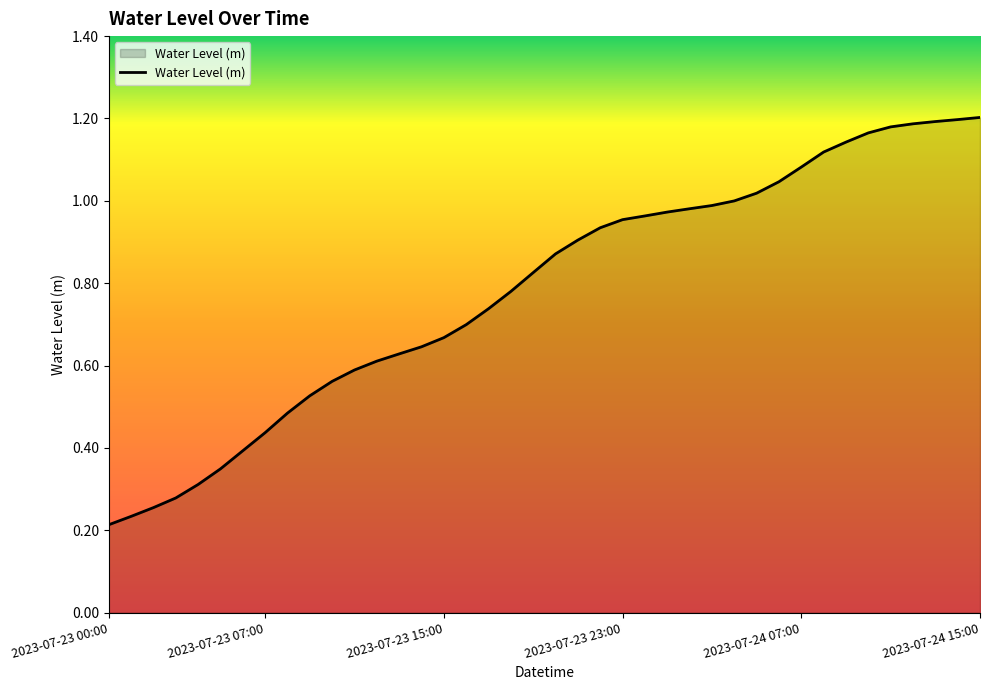

Is this an area chart (filled region under the line)?

Yes